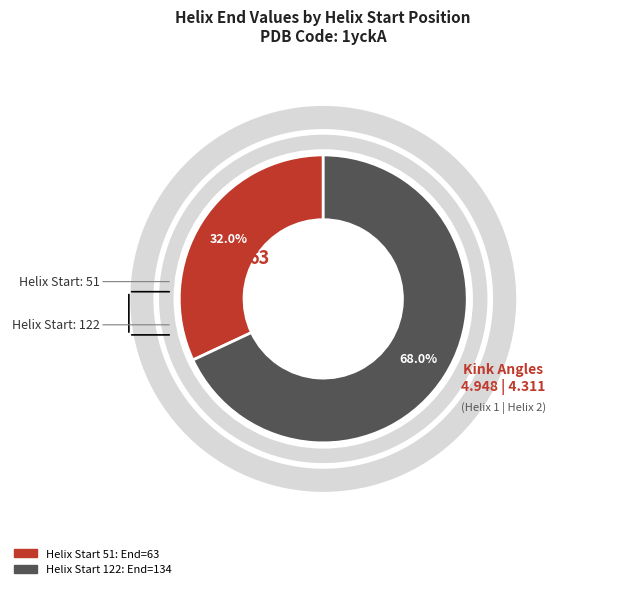

What is the total percentage of 51 and 122?

100.0%